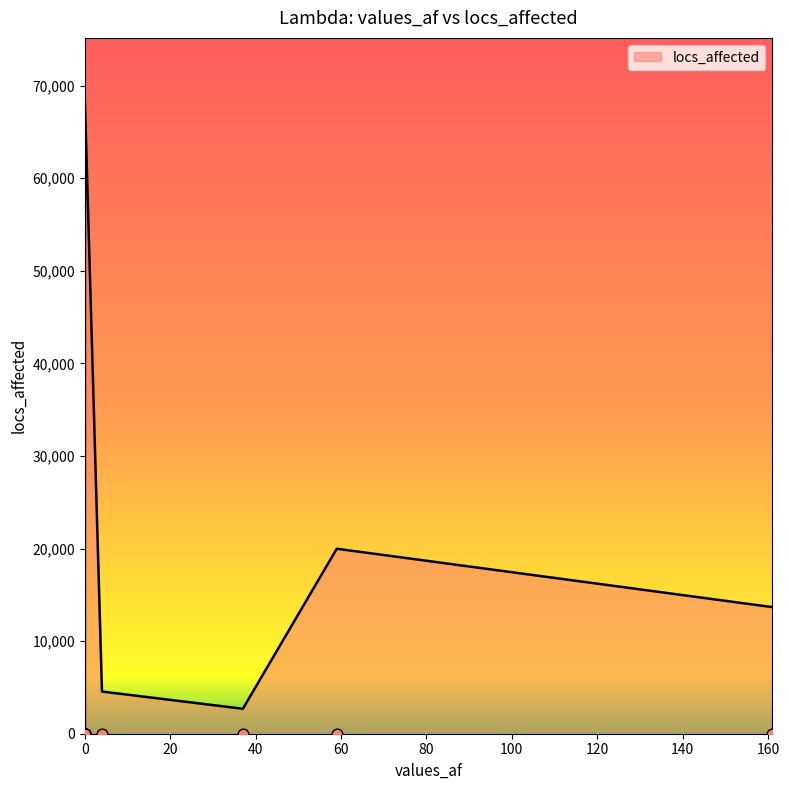

What is the ratio of the value at 0 to the value at 37?

25.3